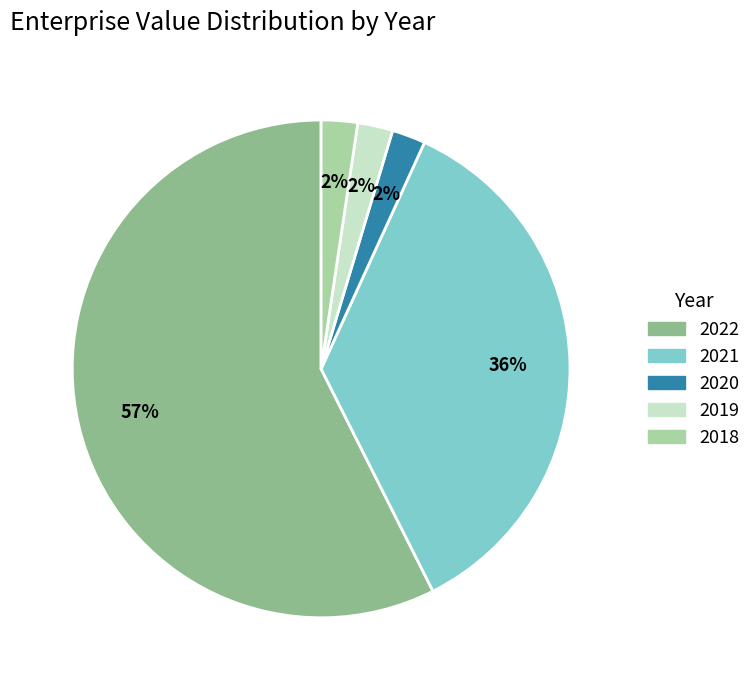

To the nearest percent, what is the average slice percentage?

20%